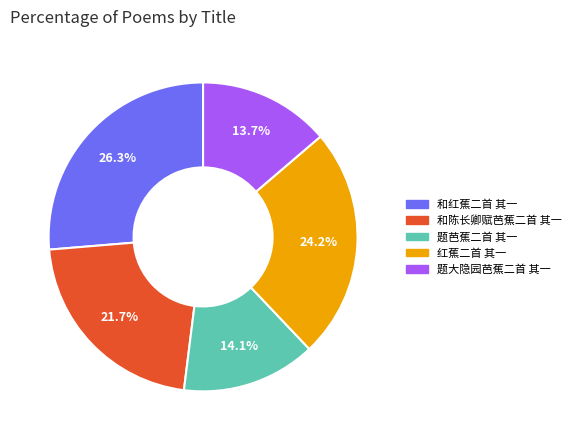

Approximately how many times larger is the value at 红蕉二首 其一 compared to 题大隐园芭蕉二首 其一?

1.8